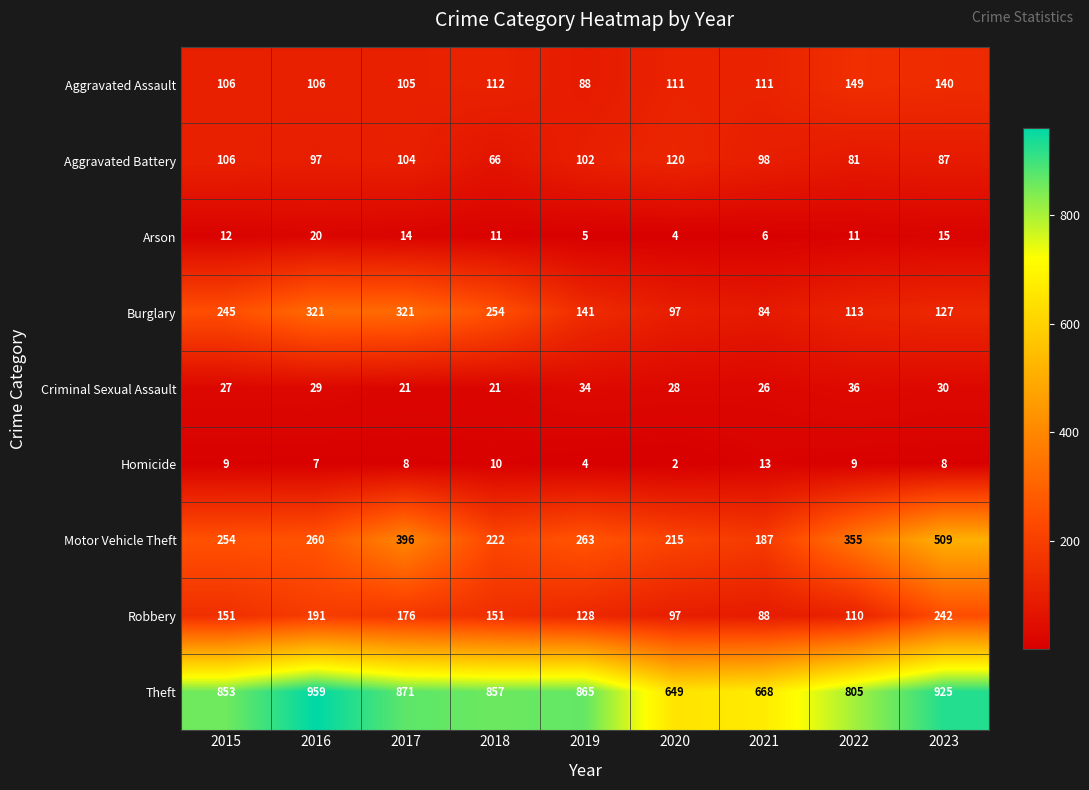

What is the maximum value shown in the chart?

959